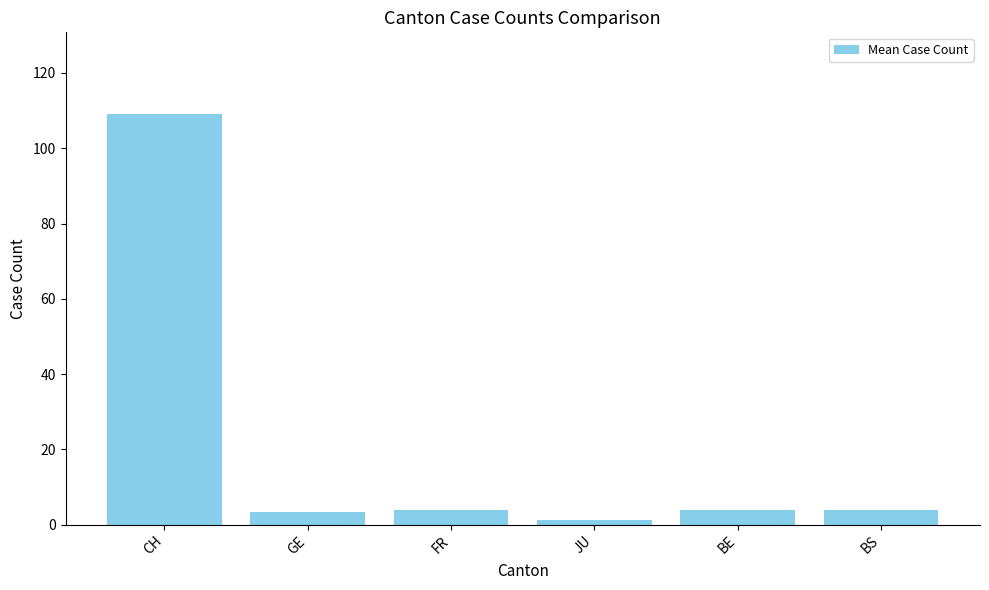

Between JU and FR, which is larger?

FR